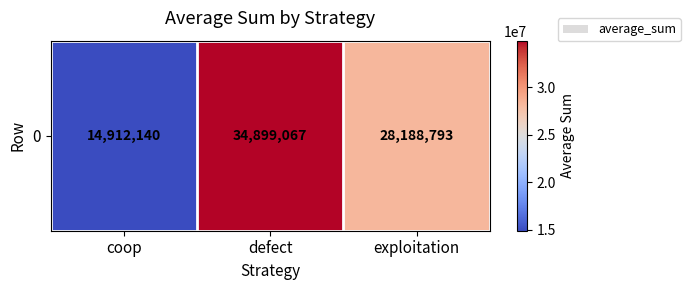

Count the number of categories in the chart.

3